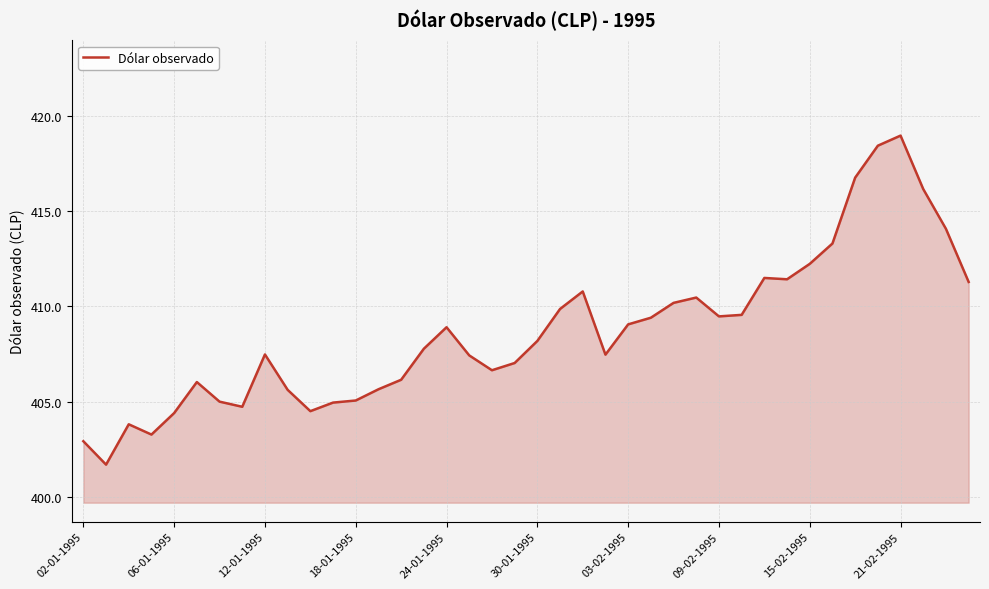

What is the maximum value shown in the chart?

419.0